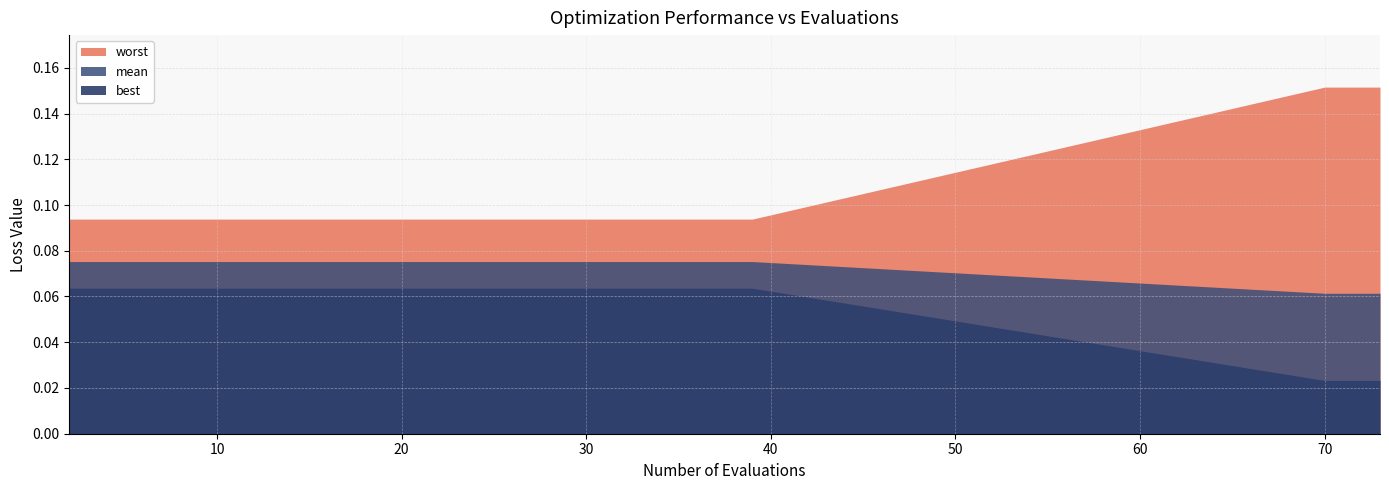

Reading left to right, transcribe all the data shown in this chart.

mean: 0.1	0.1	0.1	0.1	0.1	0.1	0.1	0.1	0.1	0.1	0.1	0.1	0.1	0.1	0.1	0.1	0.1	0.1	0.1	0.1	0.1	0.1	0.1
best: 0.1	0.1	0.1	0.1	0.1	0.1	0.1	0.1	0.1	0.1	0.1	0.1	0.1	0.1	0.1	0.1	0.1	0.1	0.1	0.1	0.0	0.0	0.0
worst: 0.1	0.1	0.1	0.1	0.1	0.1	0.1	0.1	0.1	0.1	0.1	0.1	0.1	0.1	0.1	0.1	0.1	0.1	0.1	0.1	0.2	0.2	0.2